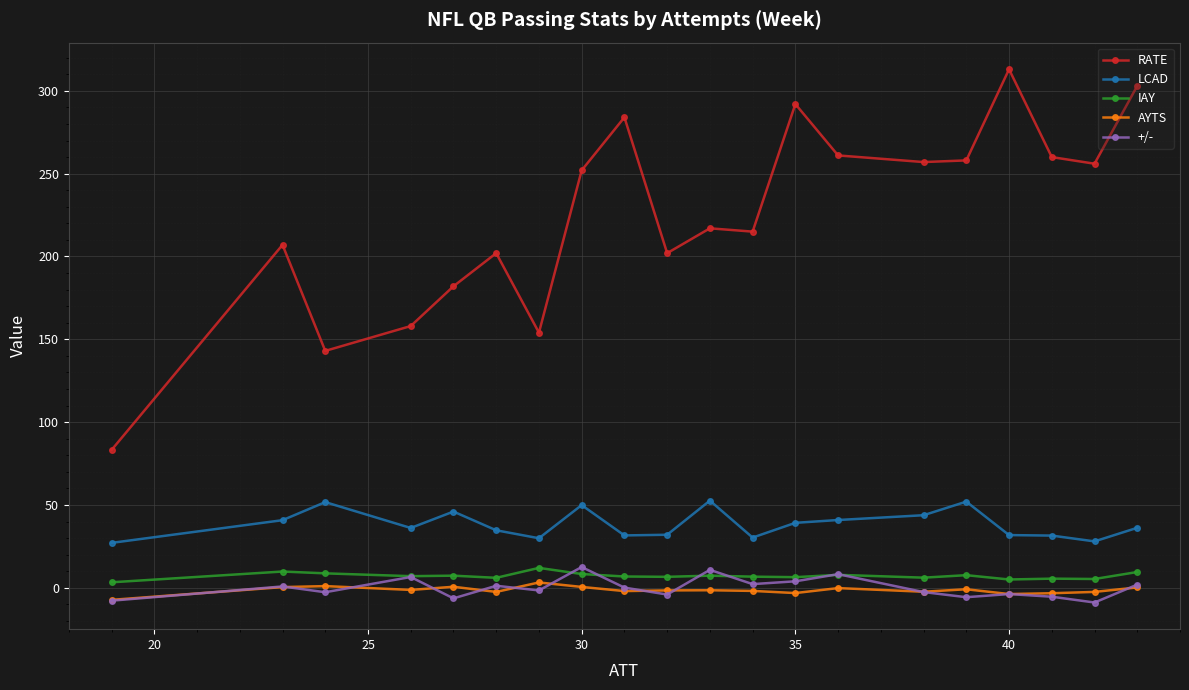

True or false: +/- has more than 0 interior local peaks.

True